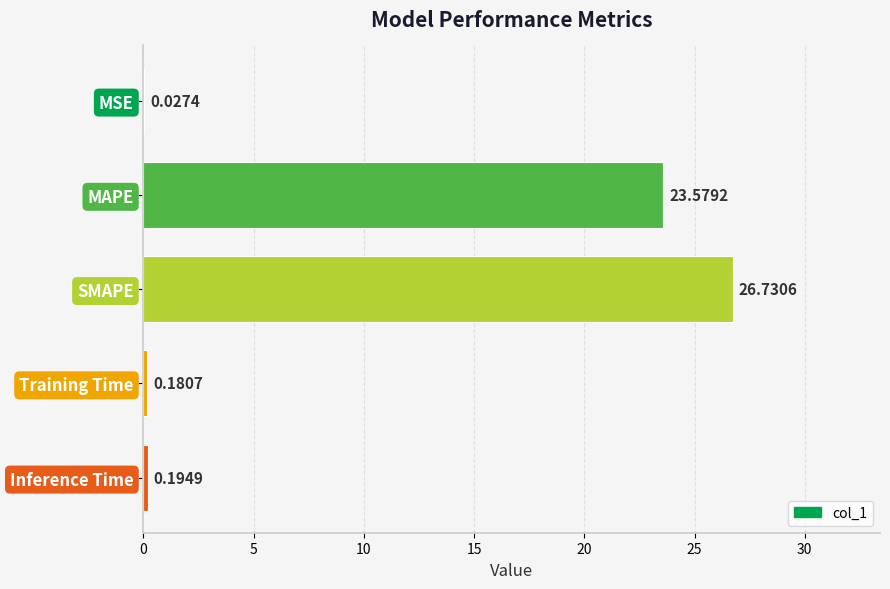

At which label is the value closest to 13?

MAPE